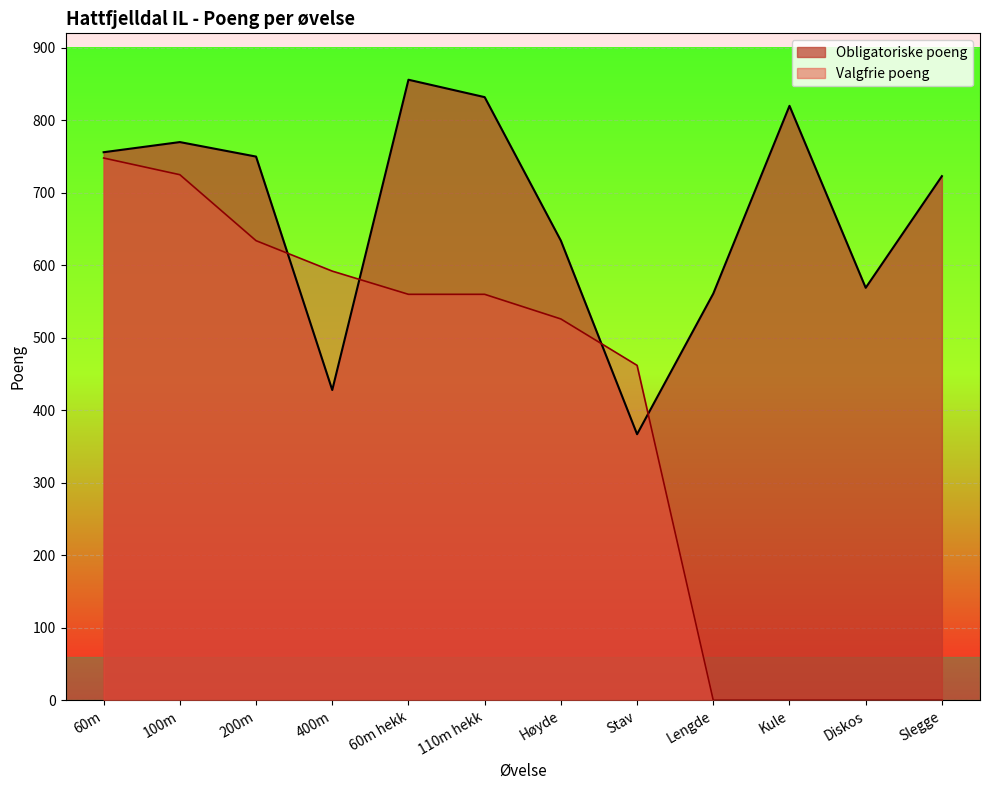

True or false: Valgfrie poeng has a value of 457 at Diskos.

False